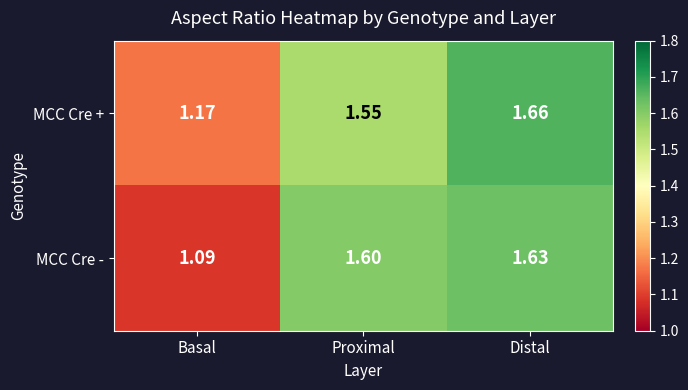

Which series has the largest range (max minus min)?

MCC Cre -